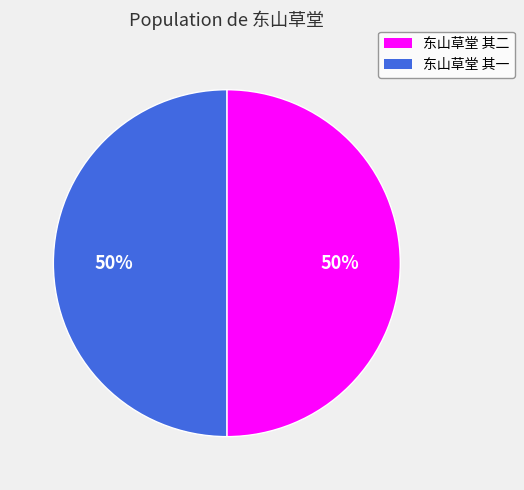

What is the ratio of the value at 东山草堂 其一 to the value at 东山草堂 其二?

1.0